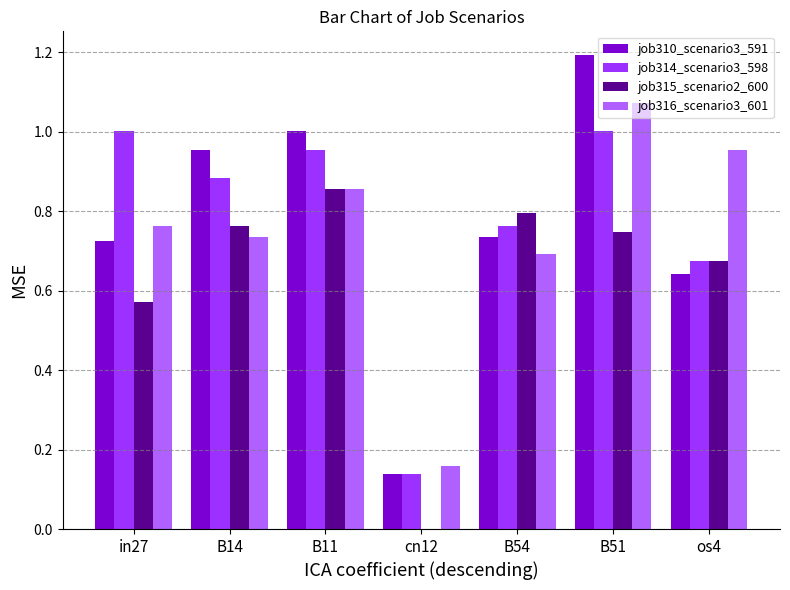

Which series changed the most between cn12 and os4?

job316_scenario3_601